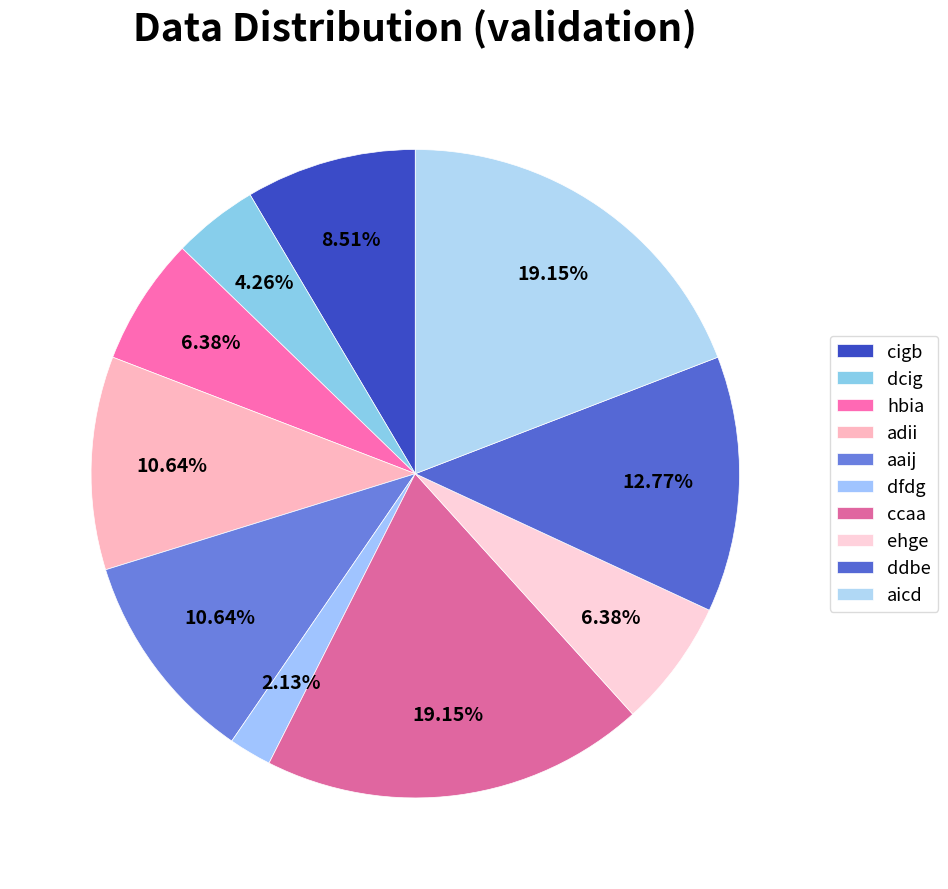

Which slice is the smallest?

dfdg